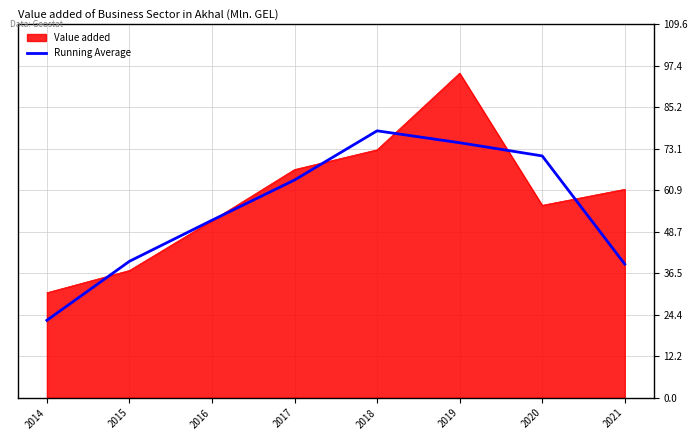

What is the lowest value of the Value added series?

30.8